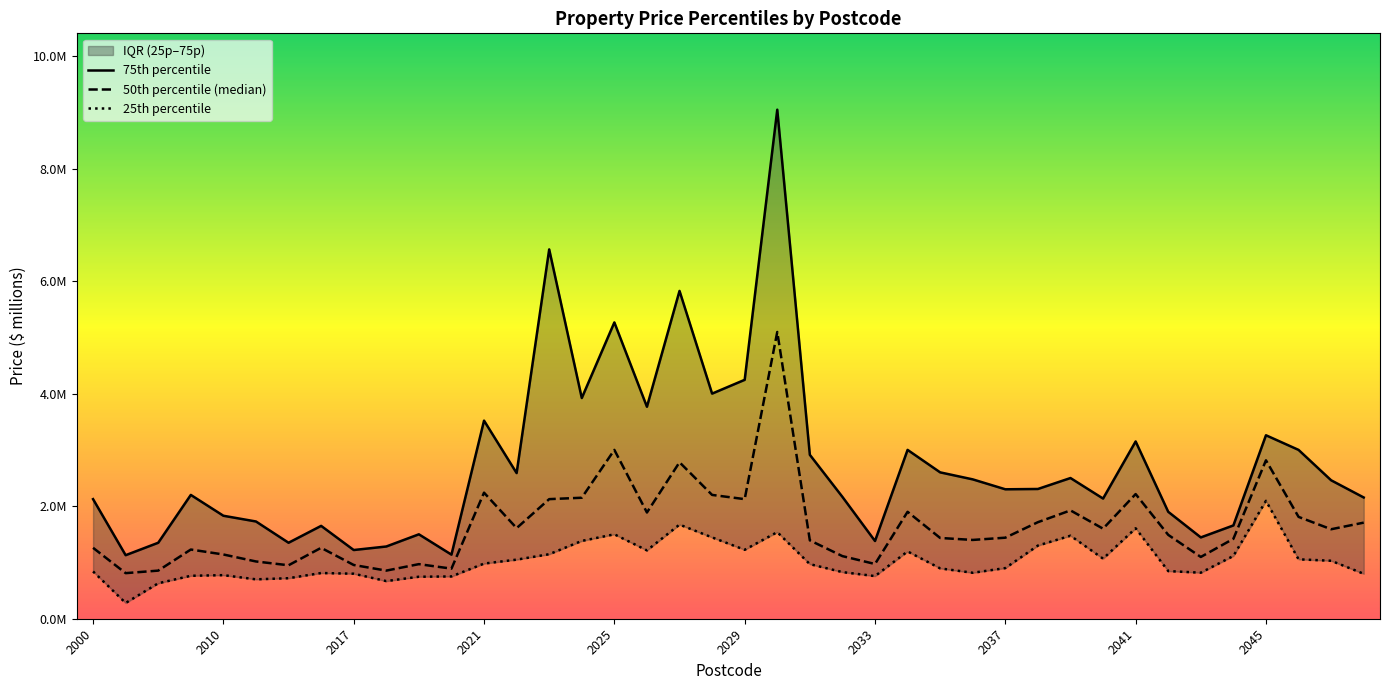

How many series are shown in this chart?

3